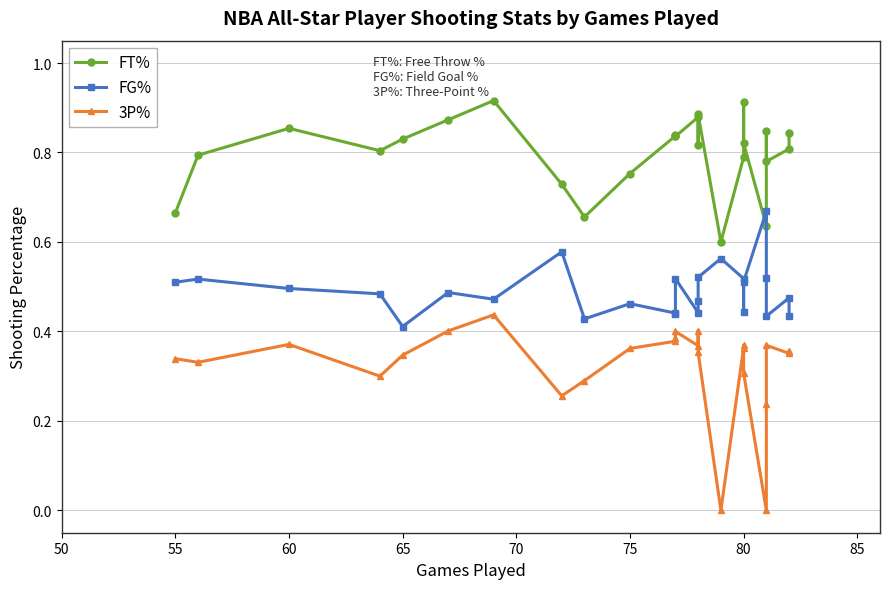

Rank the series by their average value, from highest to lowest.

FT%, FG%, 3P%